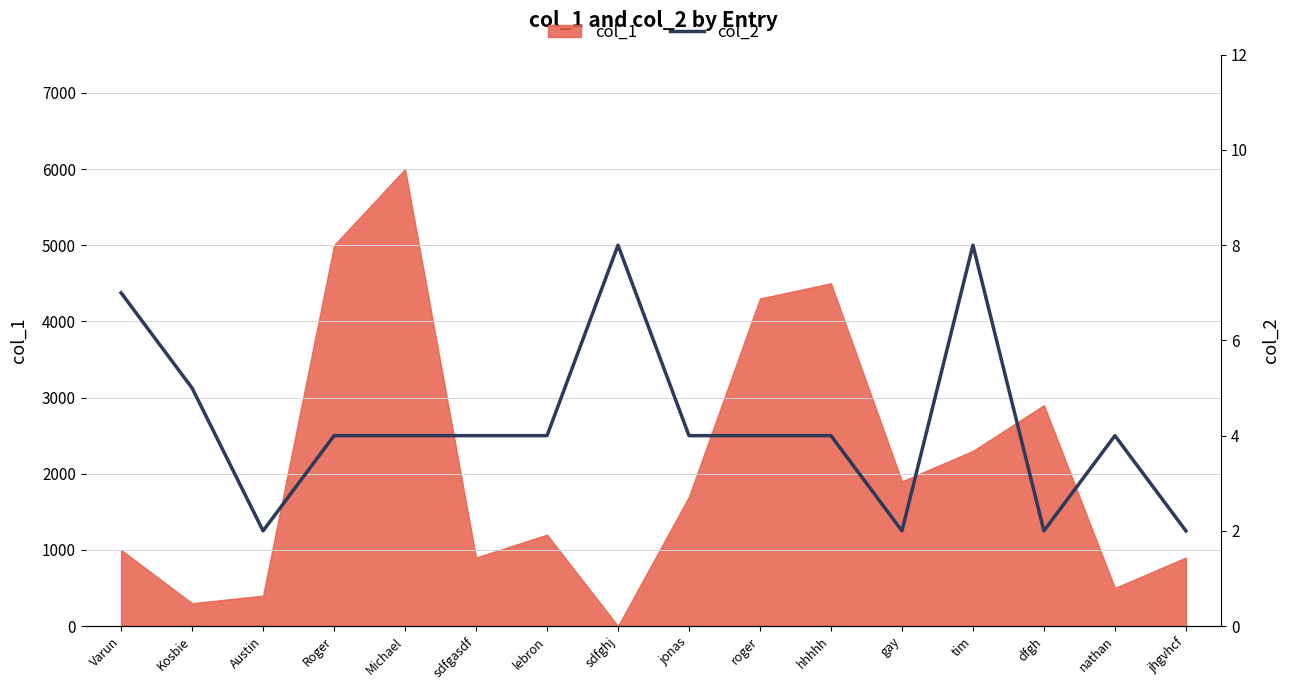

The chart shows a value of 4 at hhhhh. True or false?

True